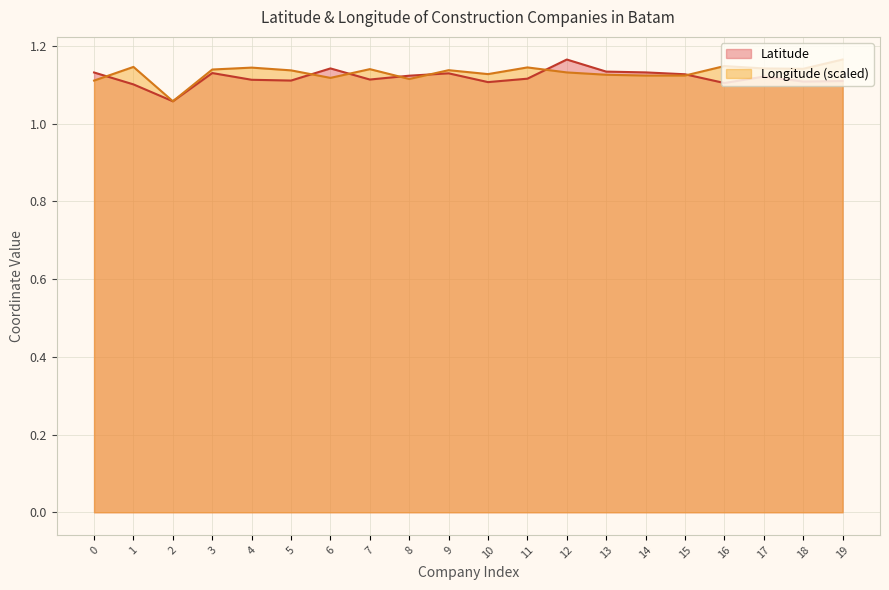

At which category does the chart reach its peak across all series?

12